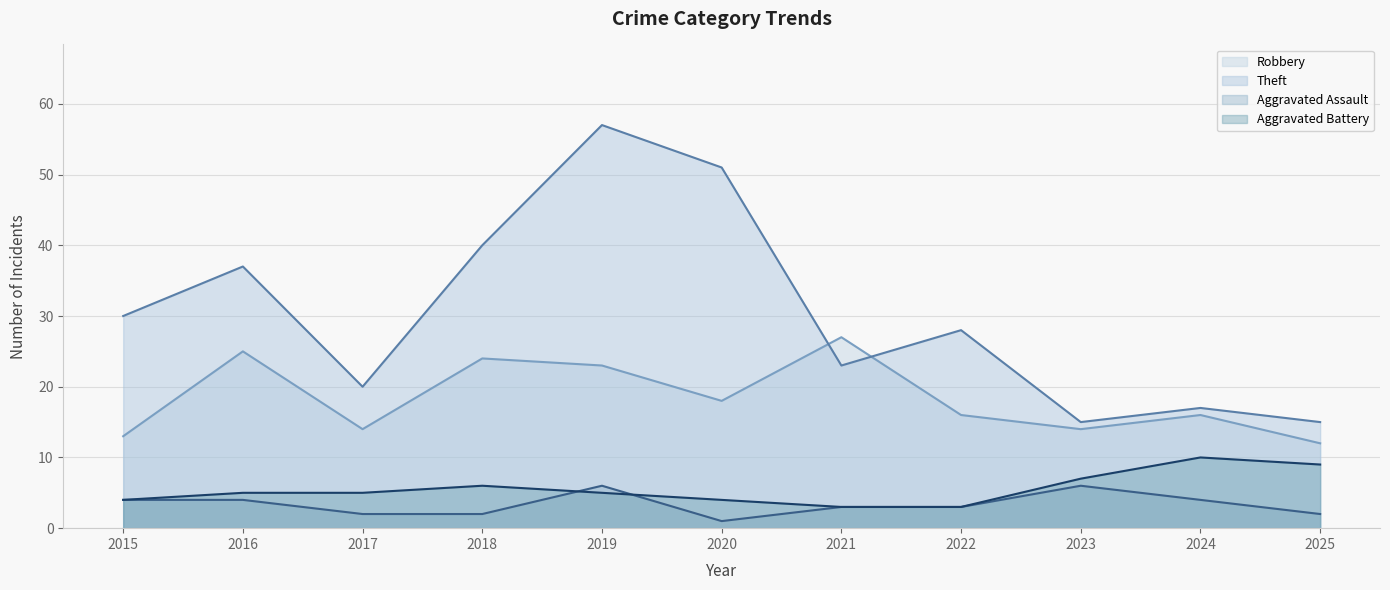

True or false: Robbery and Aggravated Battery intersect in this chart.

False